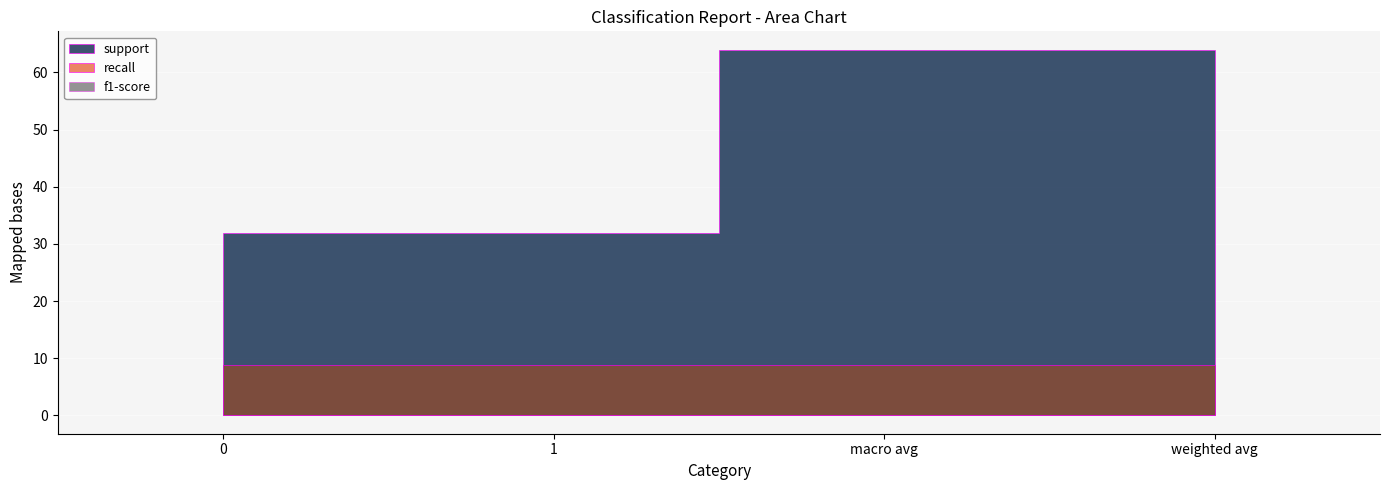

True or false: f1-score and support cross at least once.

False